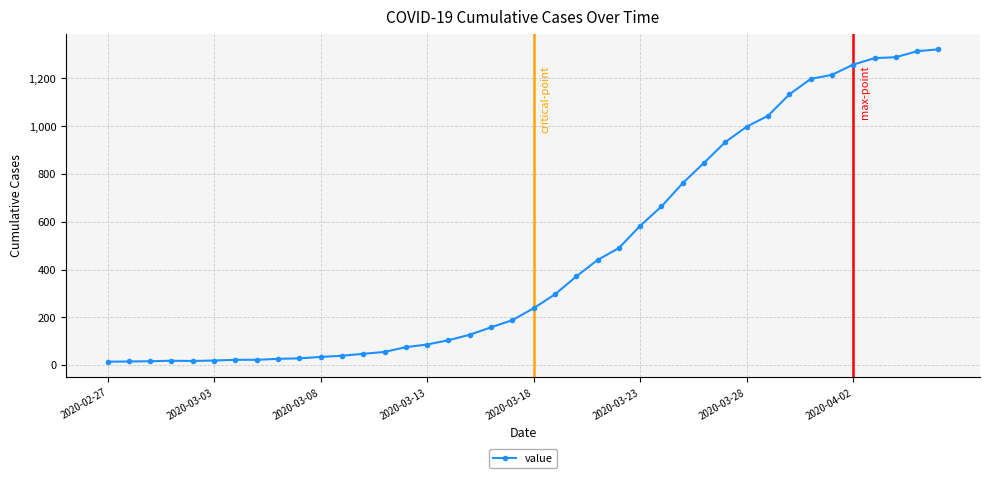

What is the difference between the maximum and minimum values?

1308